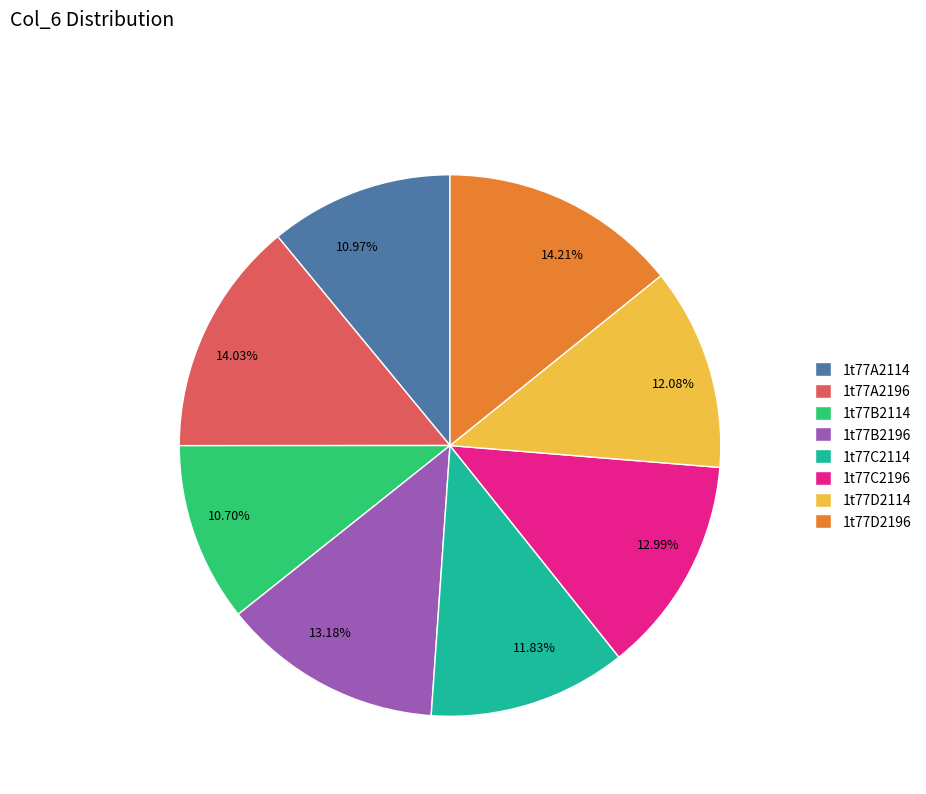

To the nearest percent, what is the average slice percentage?

12%